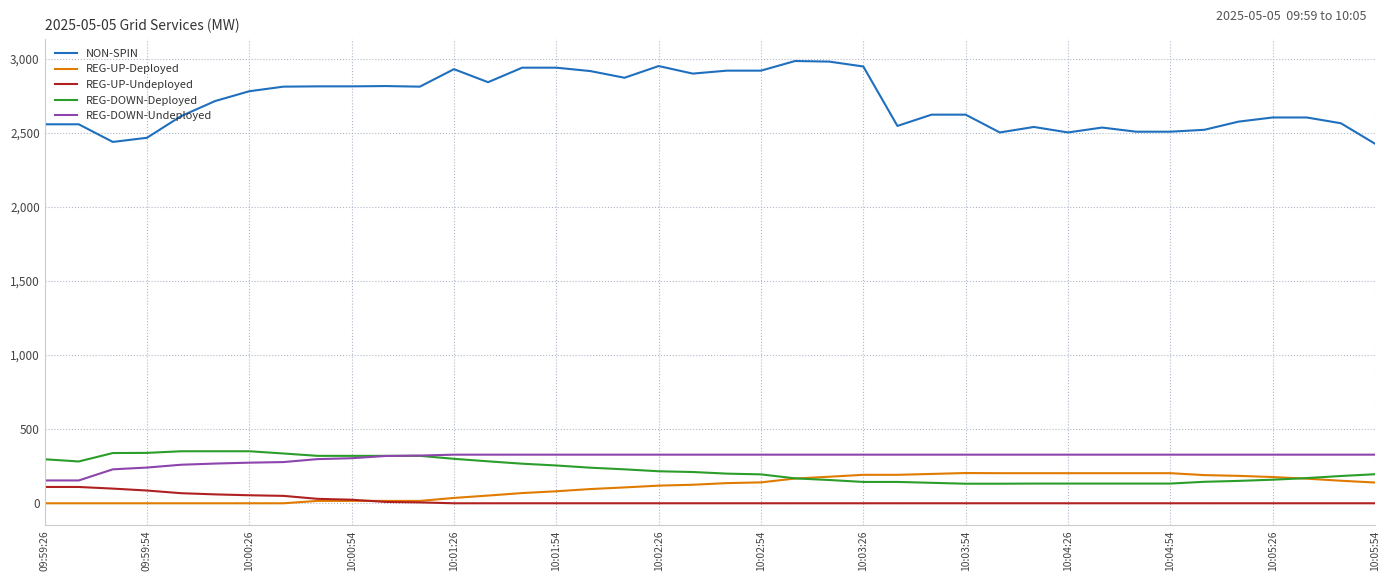

After their last crossing, which series has the higher values: REG-DOWN-Deployed or REG-UP-Deployed?

REG-DOWN-Deployed